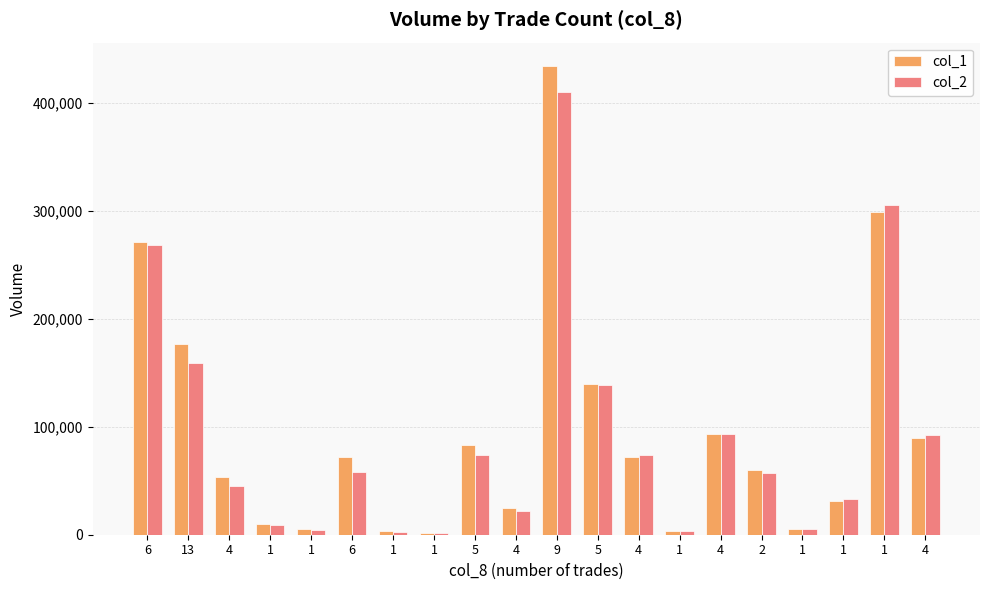

True or false: col_2 has a value of 57680 at 6.

True